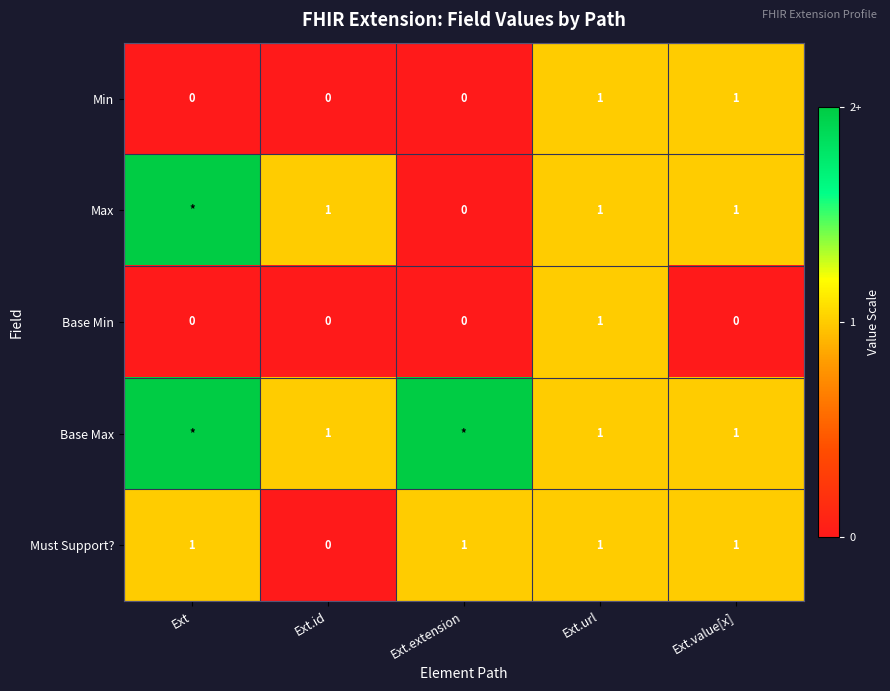

Is it true that Max equals 2 at Ext.url?

False